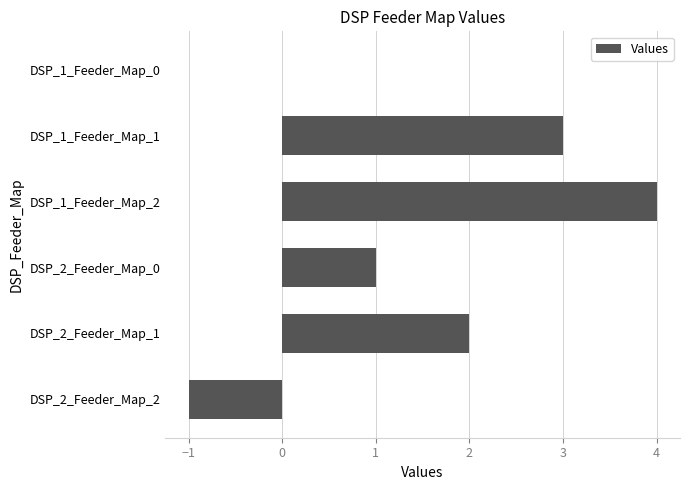

At which category does the chart reach its peak across all series?

DSP_1_Feeder_Map_2